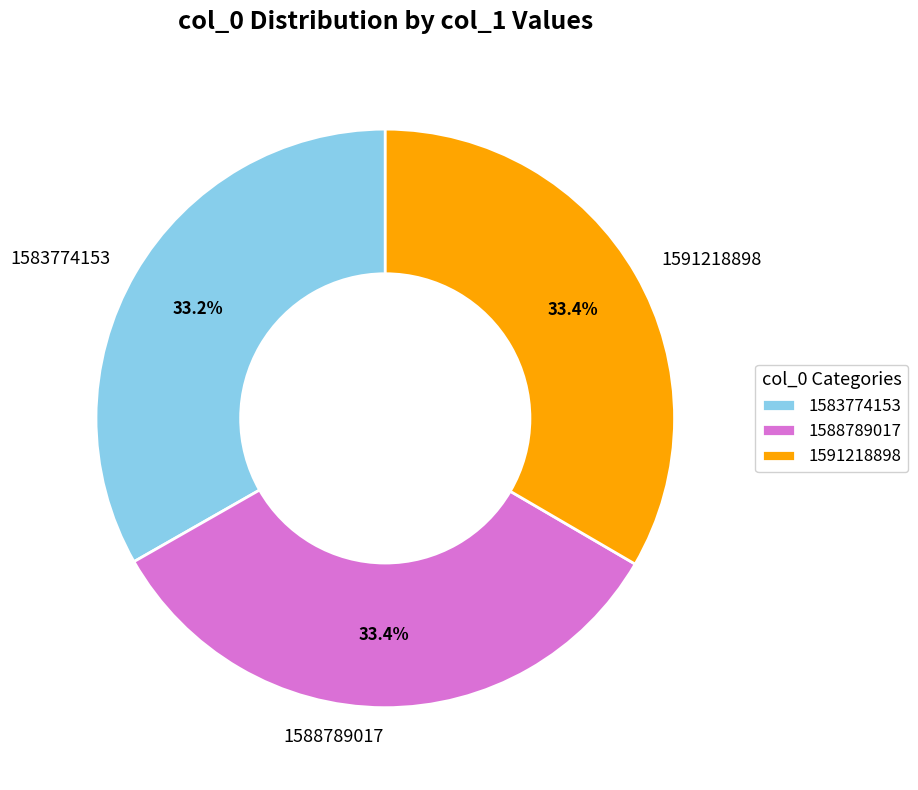

How much of the chart is everything except 1591218898?

66.6%